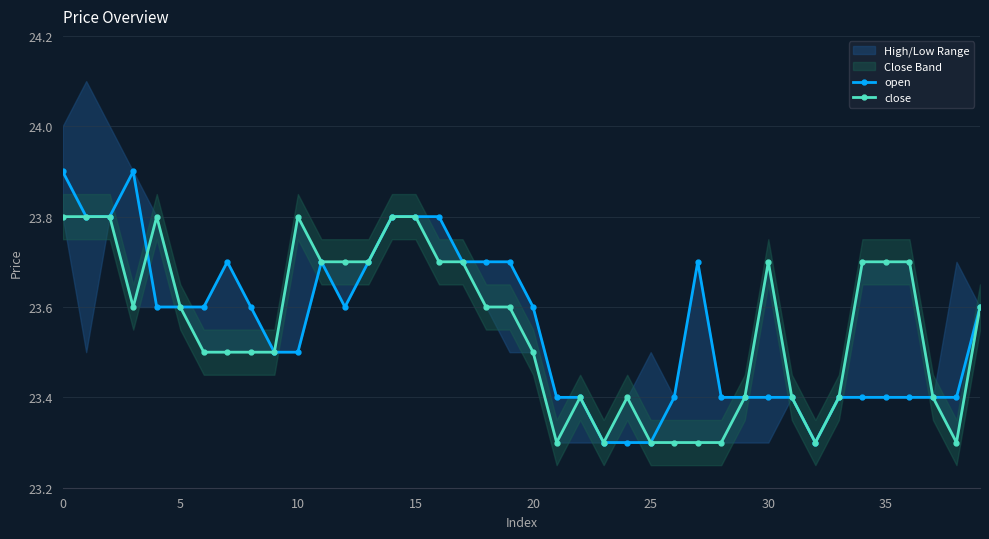

What is the label of the 6th point from the right?

34